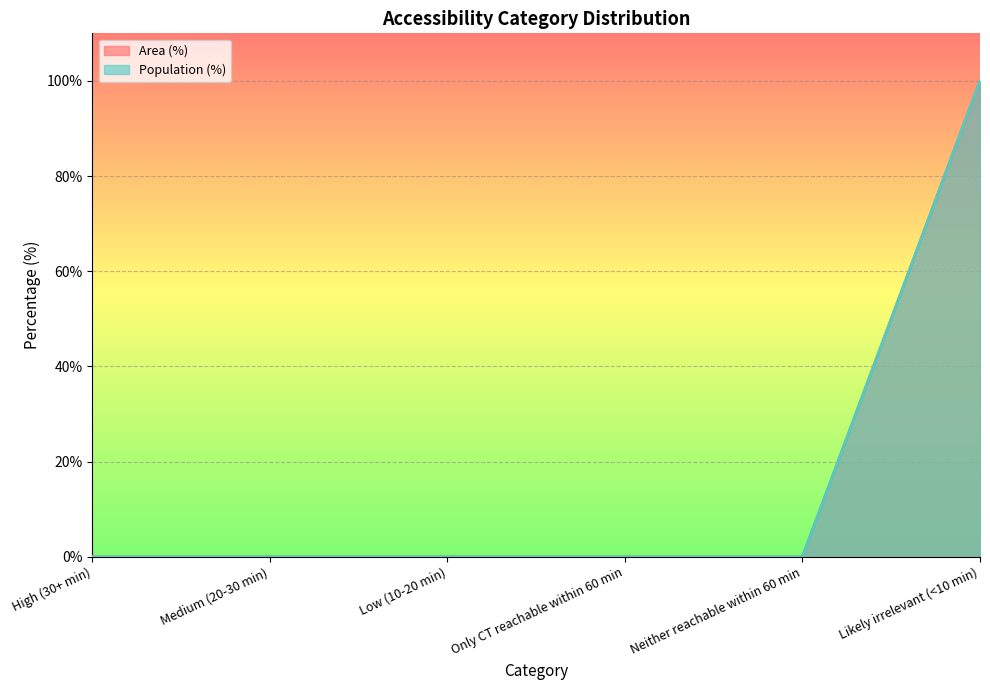

True or false: Area (%) and Population (%) cross at least once.

False